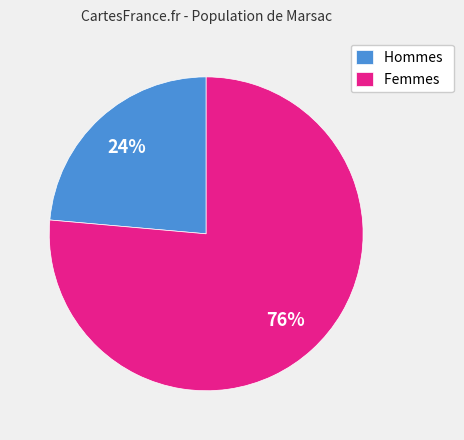

How many segments does this pie chart have?

2